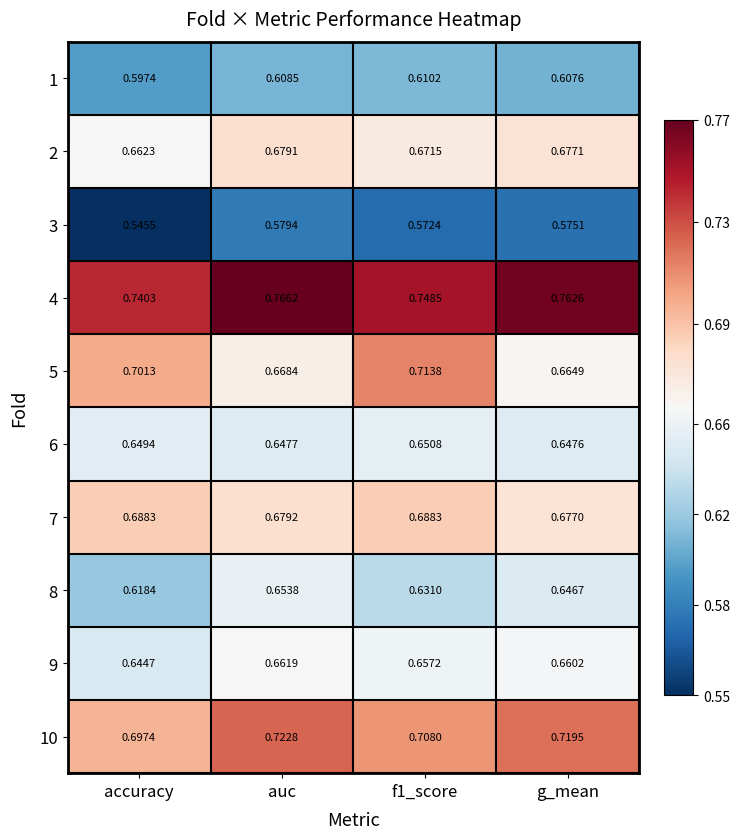

At how many categories does at least one series exceed 0?

4